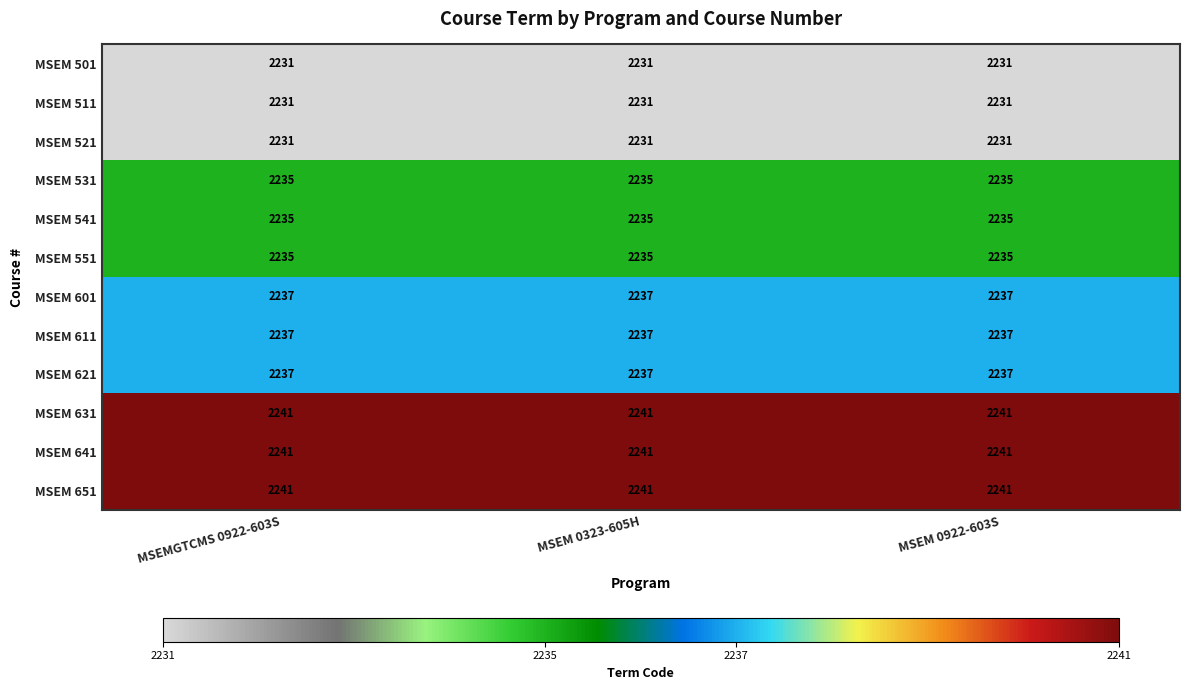

What is the total value across all series at MSEM 0922-603S?

26832